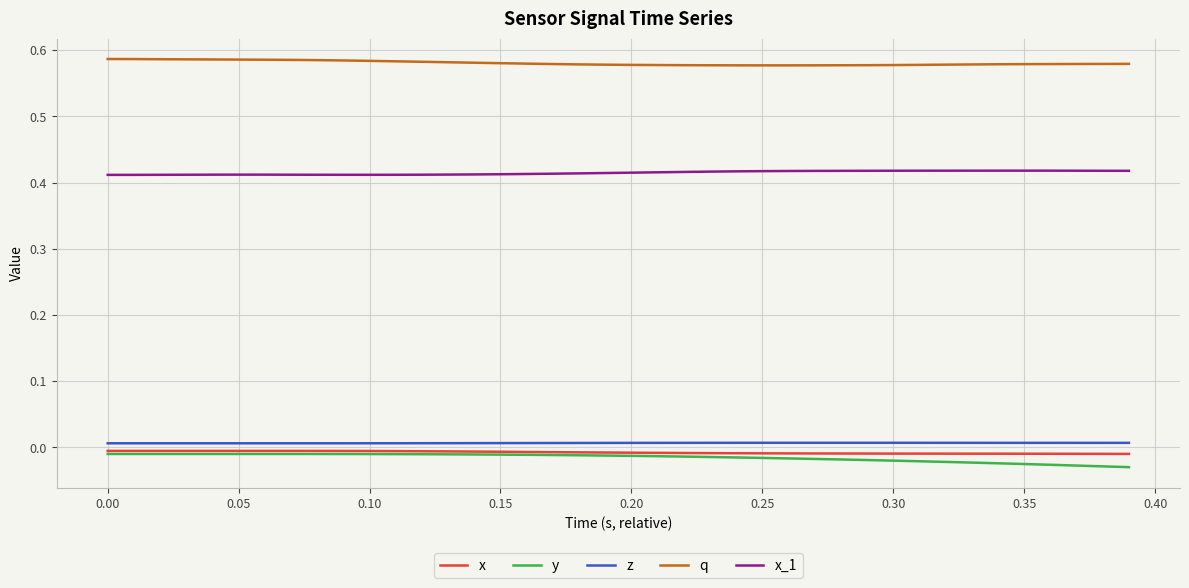

Is this an area chart (filled region under the line)?

No